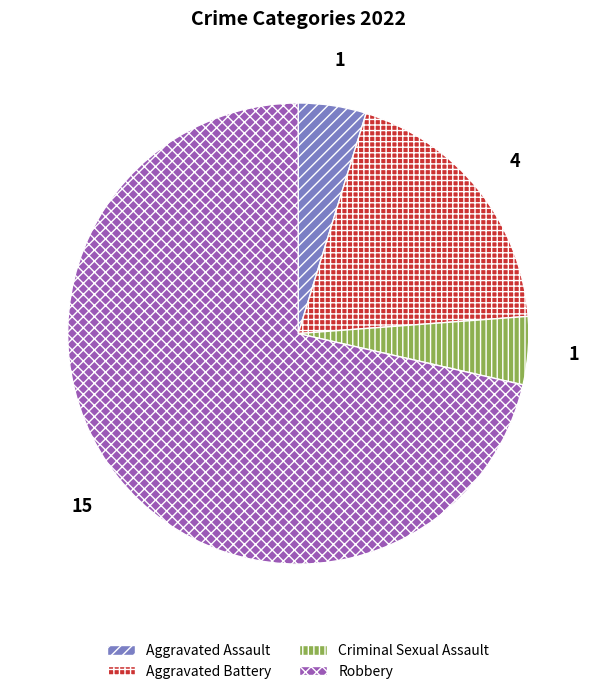

Which slice represents more than half of the pie?

Robbery